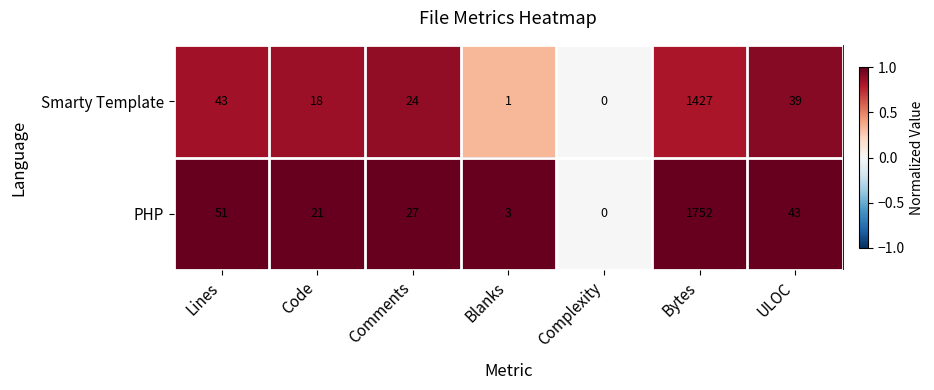

Between Comments and Complexity, which series saw the biggest shift?

PHP